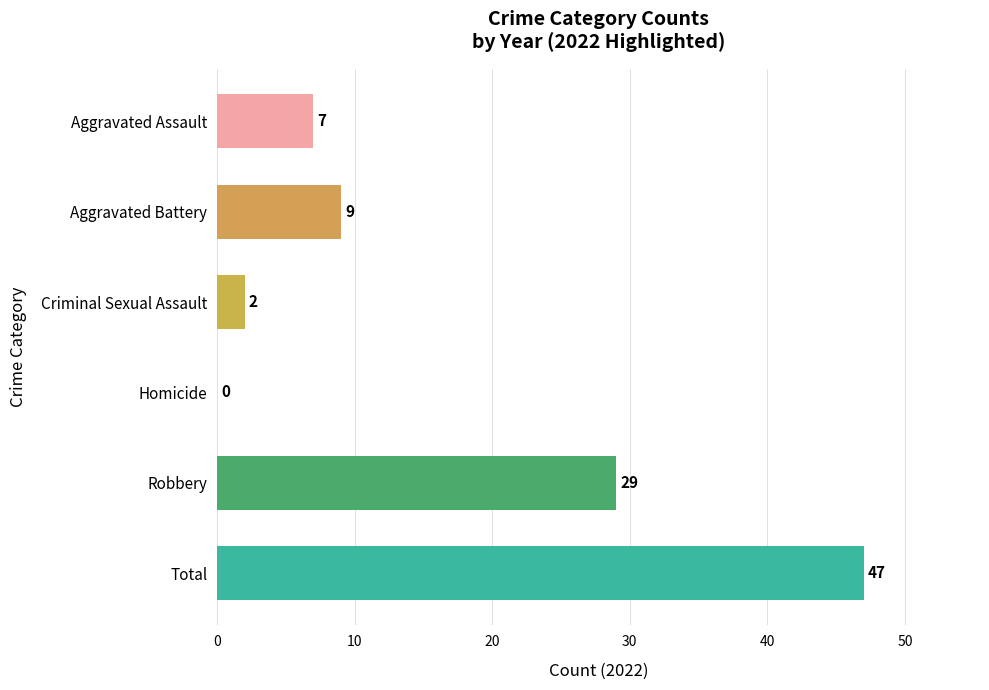

True or false: the data shows 9 at Aggravated Battery.

True